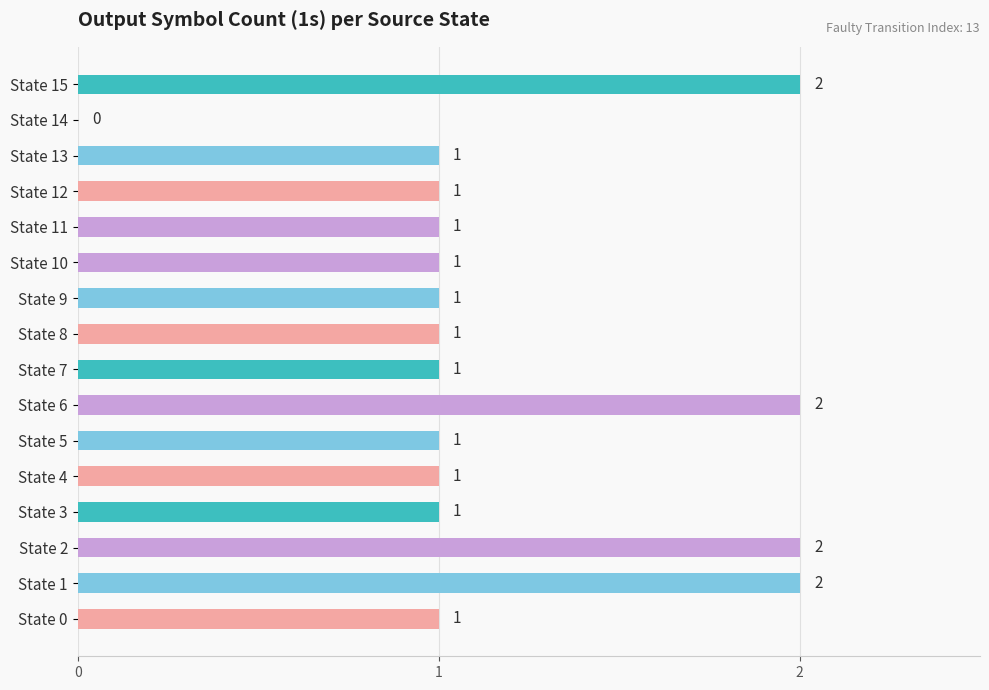

What is the sum of the values at State 6 and State 8?

3